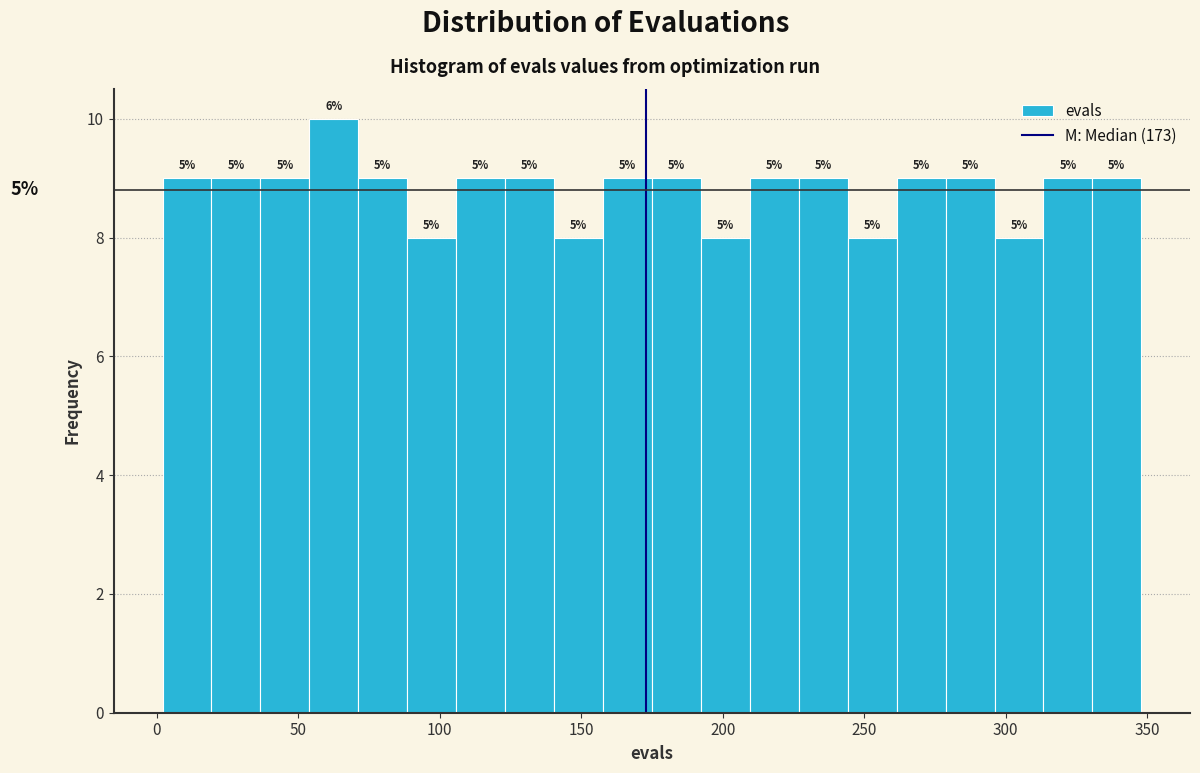

Read against the x-axis, roughly where is the centre of the tallest bar?

65